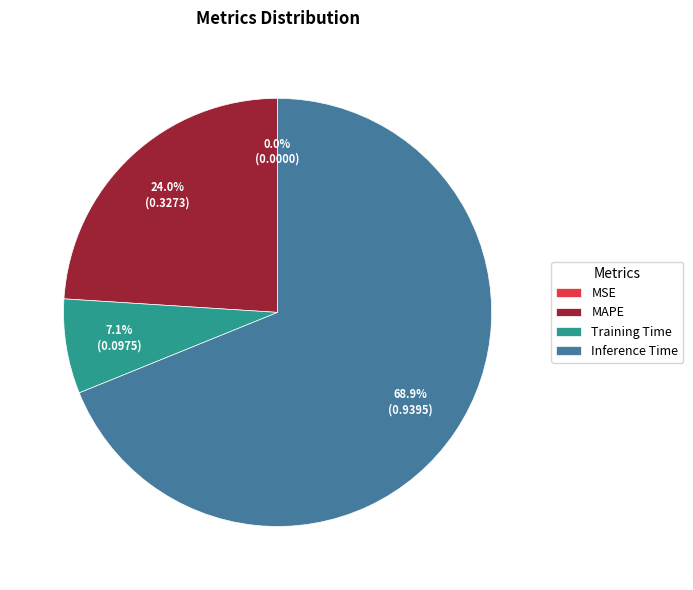

Which category has the biggest portion of the pie?

Inference Time